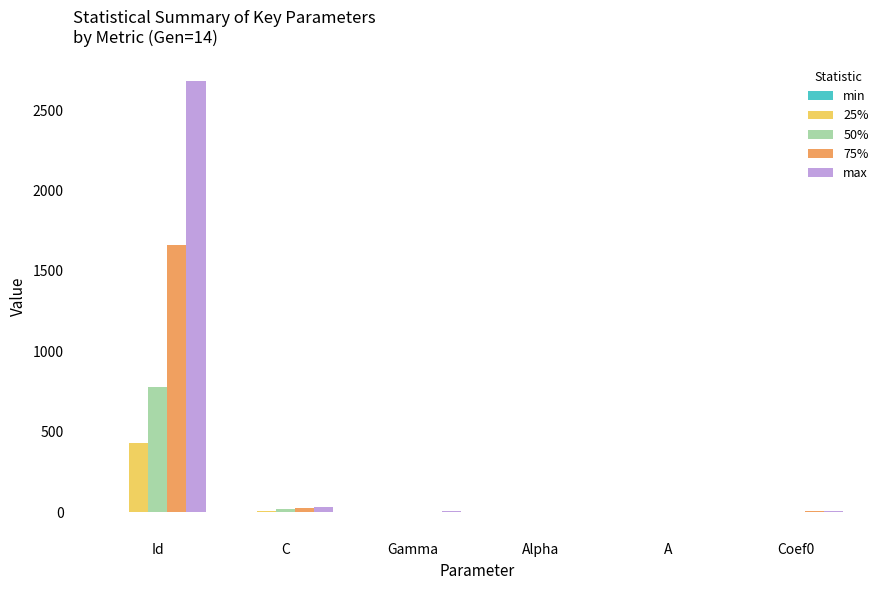

Between Id and Gamma, which series saw the biggest shift?

max